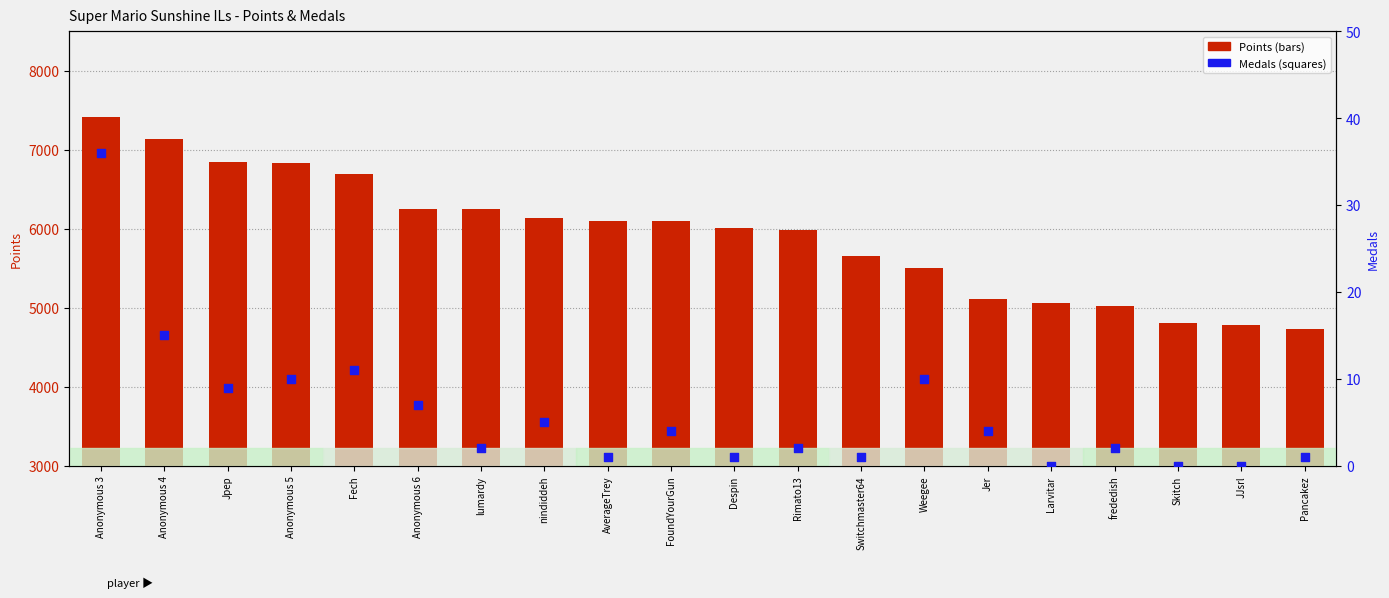

Is the value of Medals at Larvitar greater than the value of Points at Fech?

No